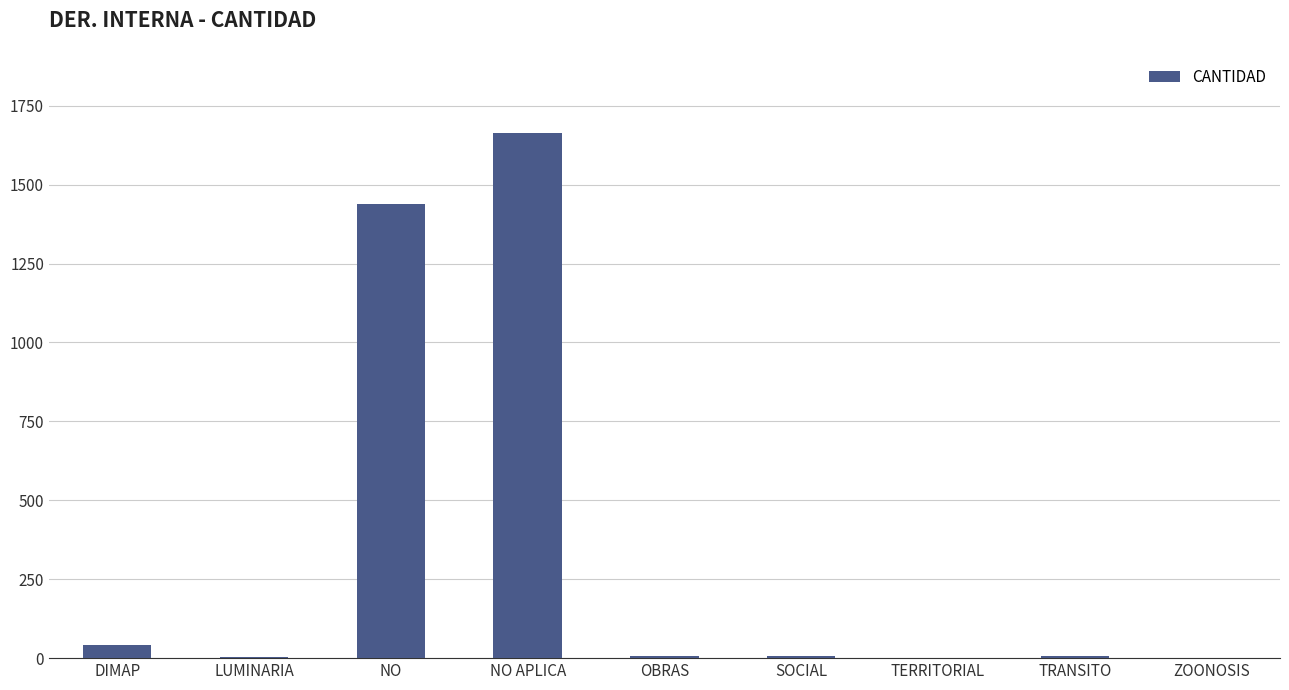

What is the maximum value shown in the chart?

1662